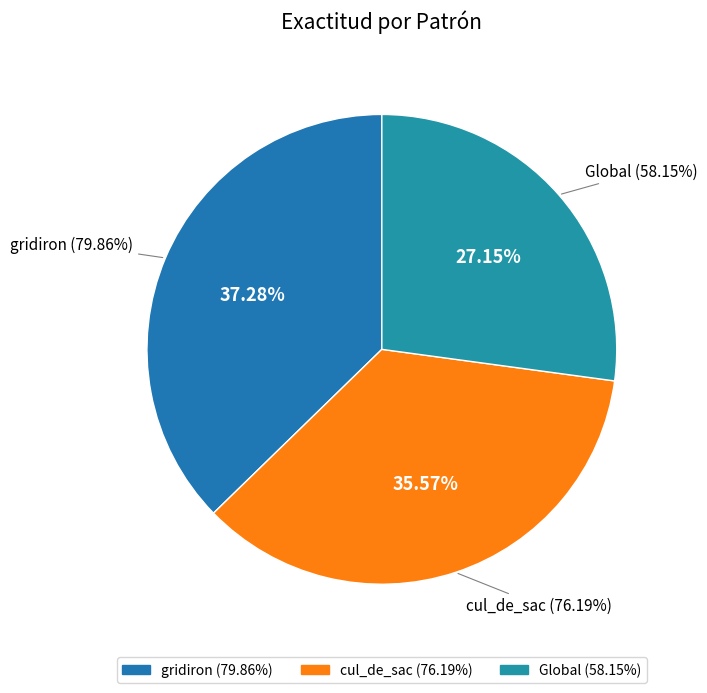

What is the change in value from gridiron to Global?

-21.7